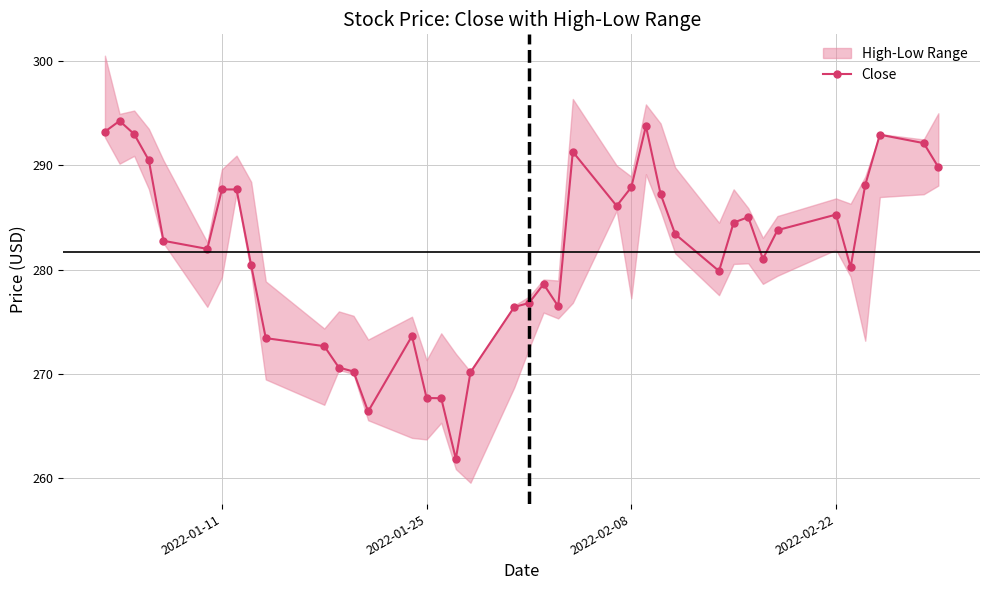

What is the lowest value of the Close series?

261.9